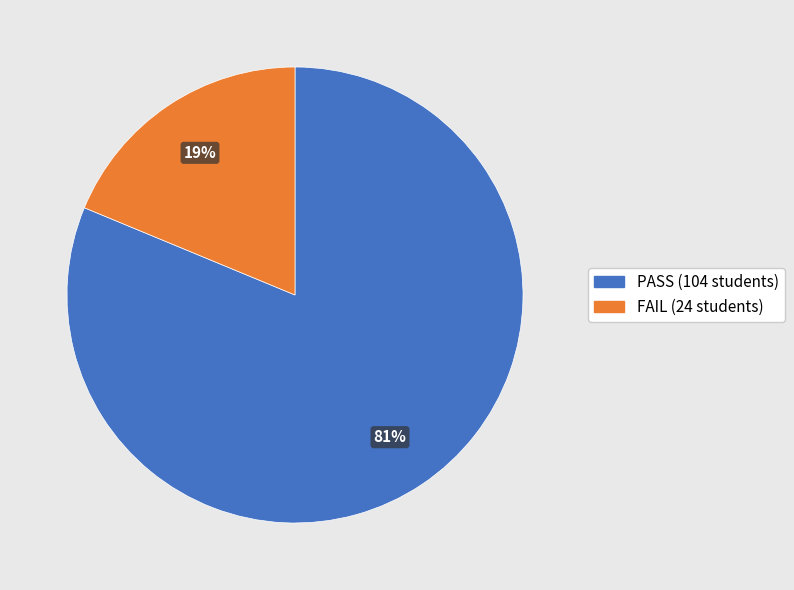

To the nearest percent, what is the combined percentage of FAIL and PASS?

100%